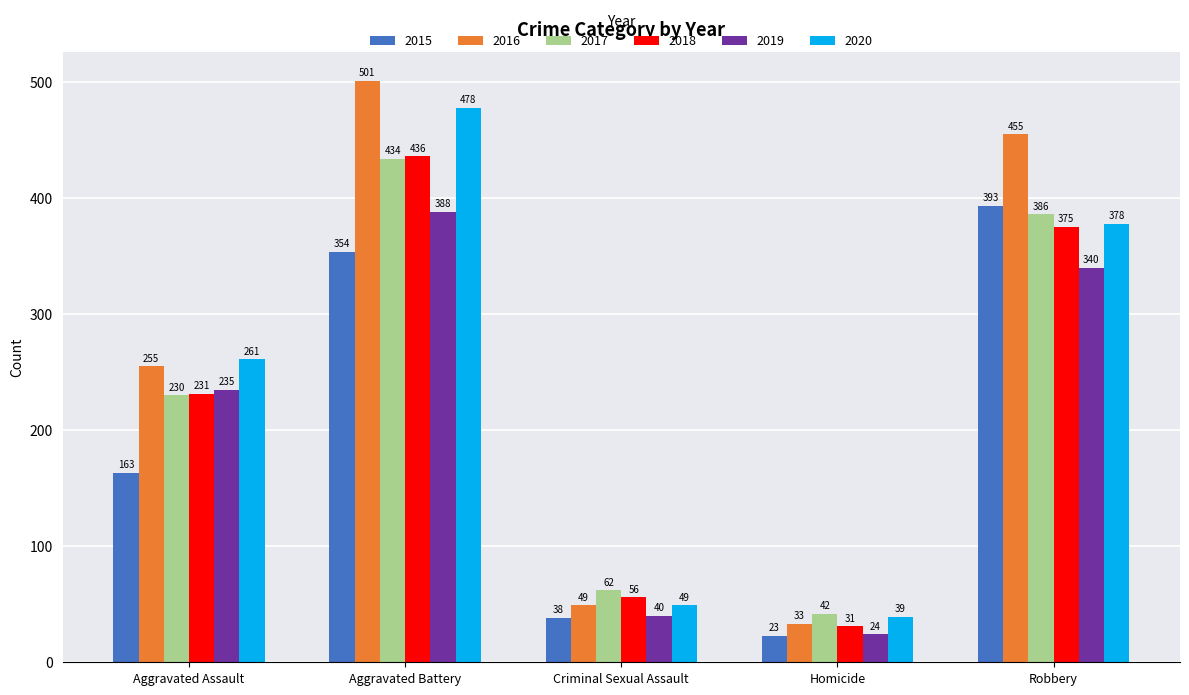

Reading left to right, list all the values displayed in this chart.

2015: 163	354	38	23	393
2016: 255	501	49	33	455
2017: 230	434	62	42	386
2018: 231	436	56	31	375
2019: 235	388	40	24	340
2020: 261	478	49	39	378